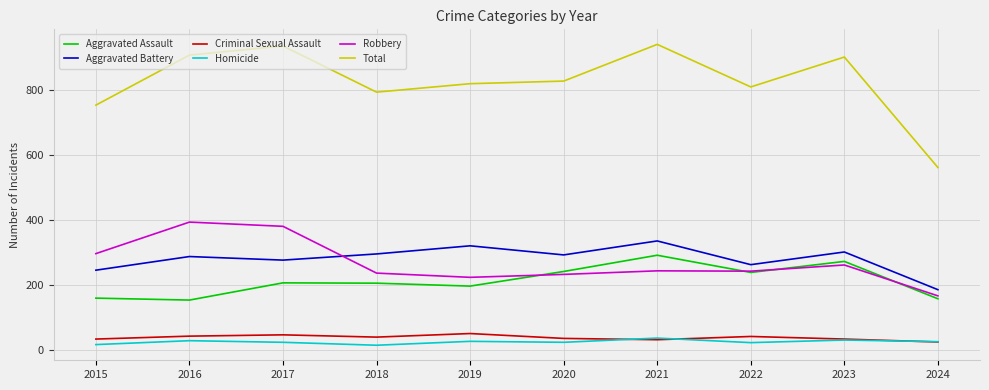

In Homicide, how many points are lower than both neighbors (excluding endpoints)?

3